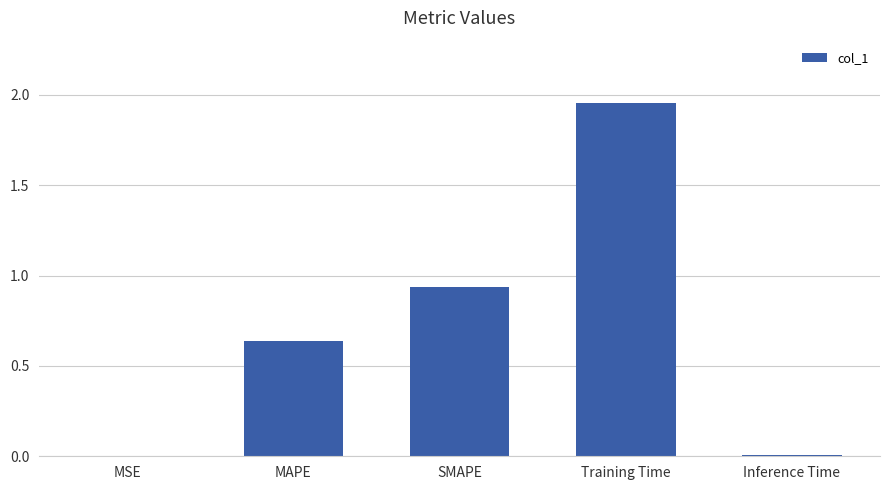

Are the bars horizontal?

No